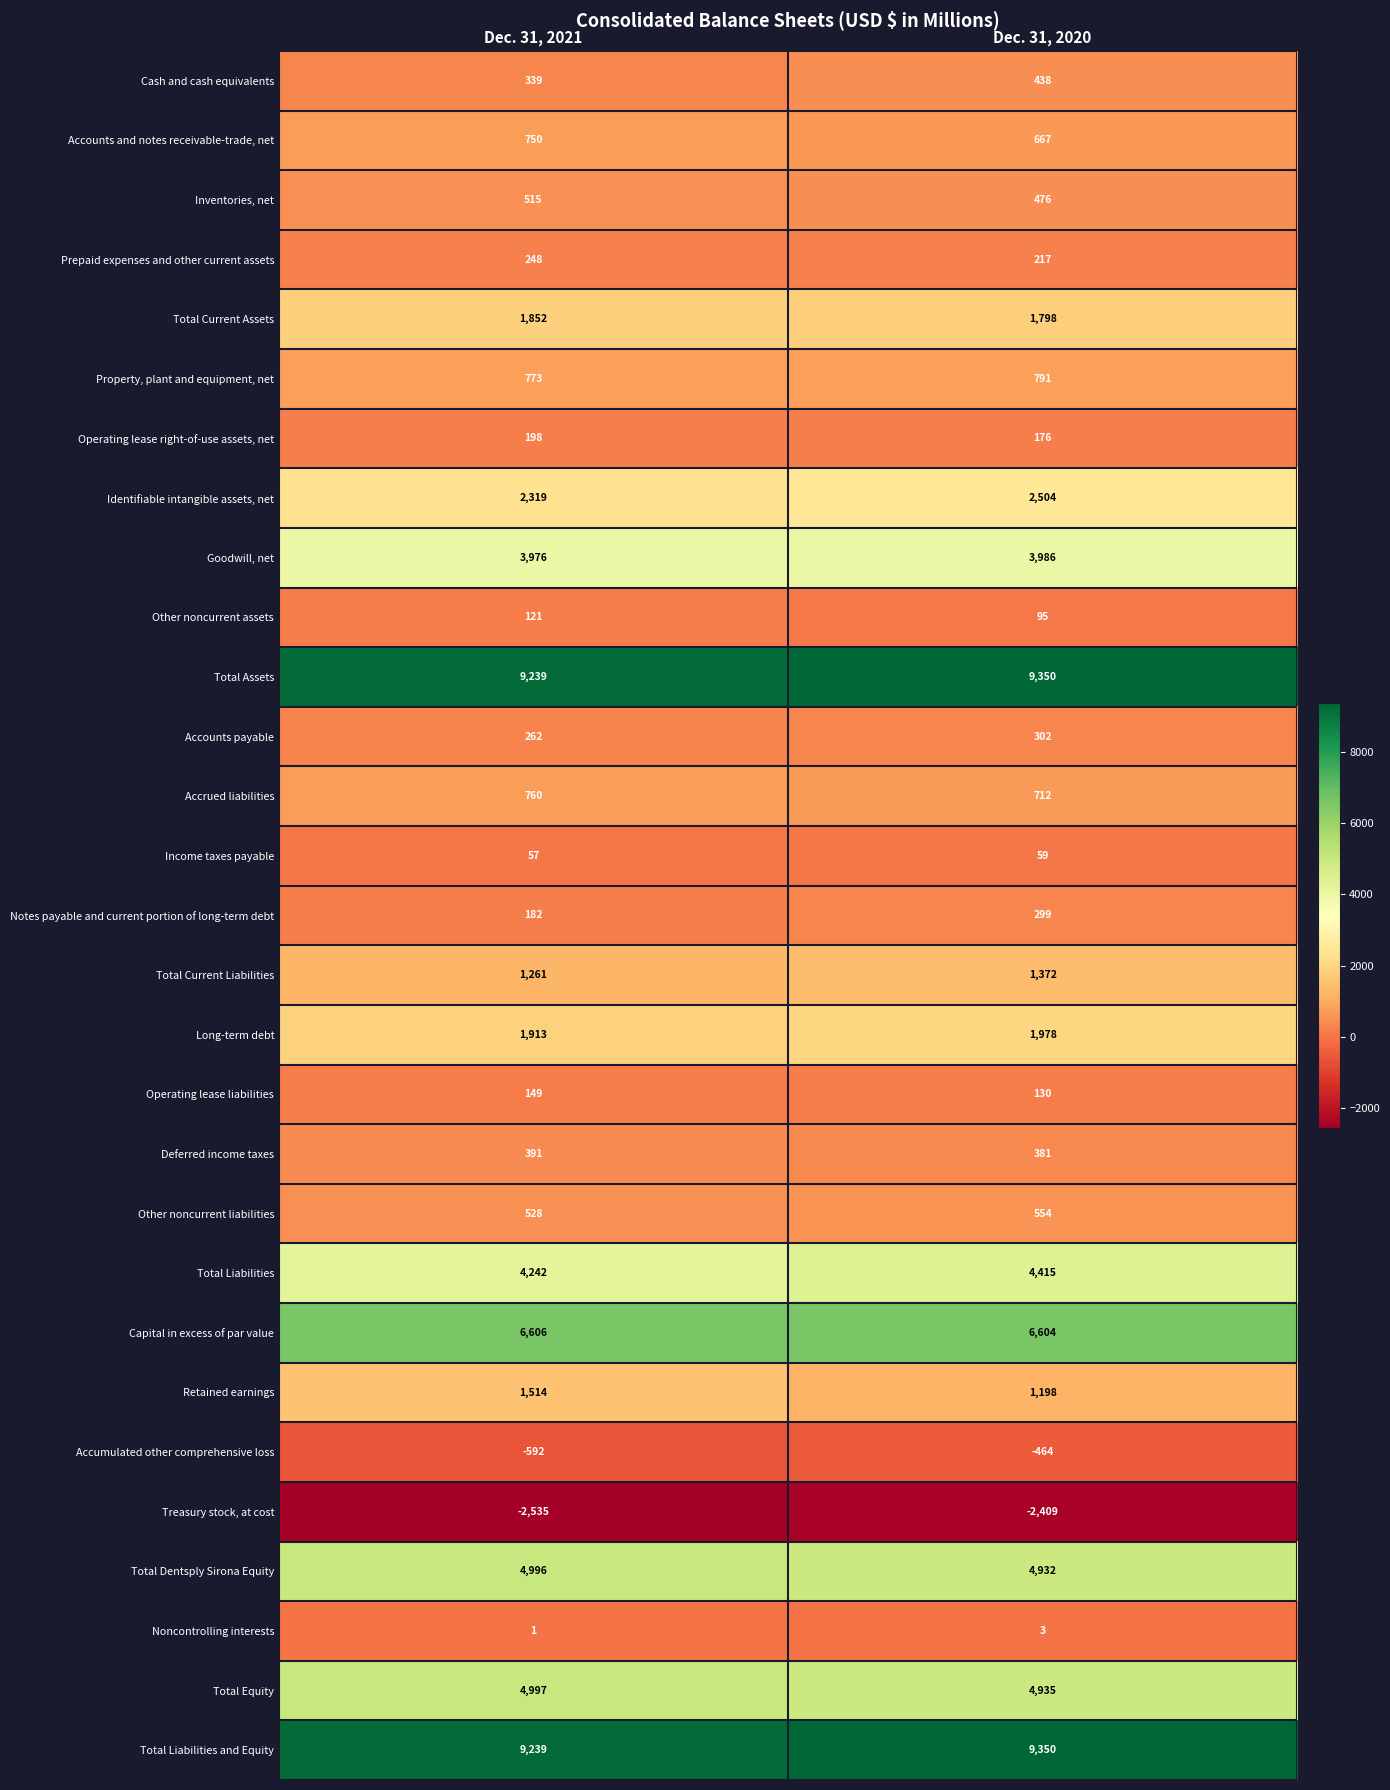

List the labels in order of Long-term debt value, smallest first.

Dec. 31, 2021, Dec. 31, 2020